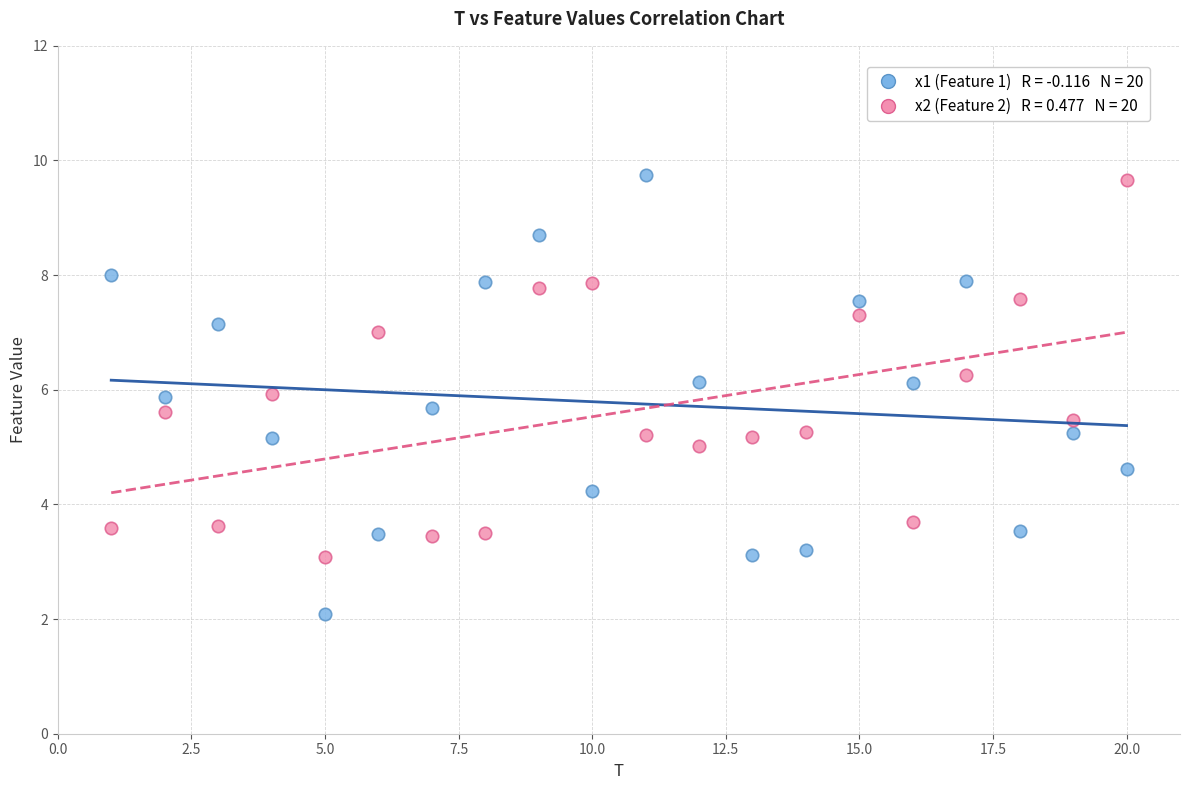

Across all data points, what is the range of X values (max minus min)?

19.0